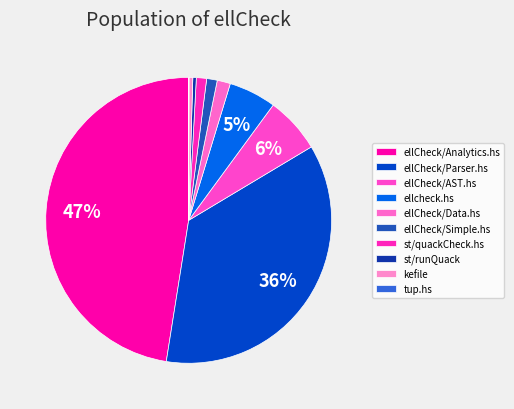

Is ellCheck/Analytics.hs the majority of the pie?

No